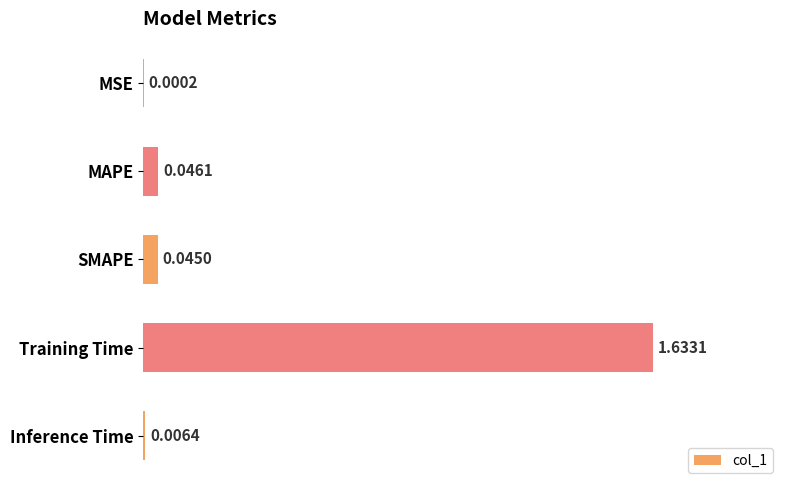

Which has a higher value, Training Time or MSE?

Training Time